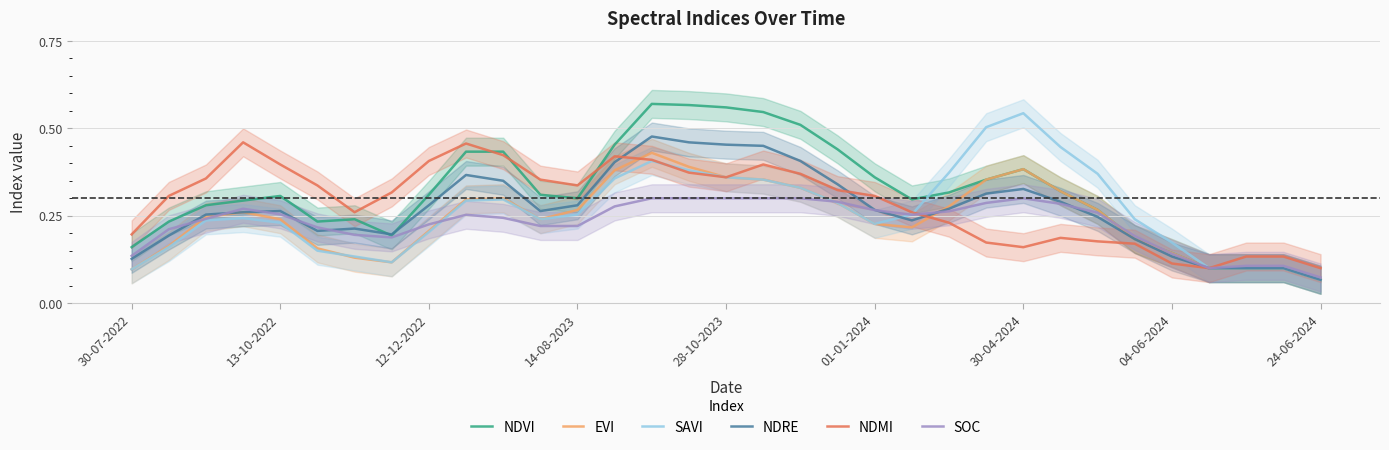

Reading right to left, extract all data points from this chart.

NDVI: 0.1	0.1	0.1	0.1	0.1	0.2	0.3	0.3	0.4	0.4	0.3	0.3	0.4	0.4	0.5	0.5	0.6	0.6	0.6	0.5	0.3	0.3	0.4	0.4	0.3	0.2	0.2	0.2	0.3	0.3	0.3	0.2	0.2
EVI: 0.1	0.1	0.1	0.1	0.1	0.2	0.3	0.3	0.4	0.4	0.3	0.2	0.2	0.3	0.3	0.4	0.4	0.4	0.4	0.4	0.3	0.2	0.3	0.3	0.2	0.1	0.1	0.2	0.2	0.3	0.2	0.2	0.1
SAVI: 0.1	0.1	0.1	0.1	0.2	0.2	0.4	0.4	0.5	0.5	0.4	0.3	0.2	0.3	0.3	0.4	0.4	0.4	0.4	0.4	0.3	0.2	0.3	0.3	0.2	0.1	0.1	0.1	0.2	0.2	0.2	0.2	0.1
NDRE: 0.1	0.1	0.1	0.1	0.1	0.2	0.2	0.3	0.3	0.3	0.3	0.2	0.3	0.3	0.4	0.4	0.5	0.5	0.5	0.4	0.3	0.3	0.3	0.4	0.3	0.2	0.2	0.2	0.3	0.3	0.3	0.2	0.1
NDMI: 0.1	0.1	0.1	0.1	0.1	0.2	0.2	0.2	0.2	0.2	0.2	0.3	0.3	0.3	0.4	0.4	0.4	0.4	0.4	0.4	0.3	0.4	0.4	0.5	0.4	0.3	0.3	0.3	0.4	0.5	0.4	0.3	0.2
SOC: 0.1	0.1	0.1	0.1	0.1	0.2	0.3	0.3	0.3	0.3	0.3	0.3	0.3	0.3	0.3	0.3	0.3	0.3	0.3	0.3	0.2	0.2	0.2	0.3	0.2	0.2	0.2	0.2	0.3	0.3	0.2	0.2	0.1